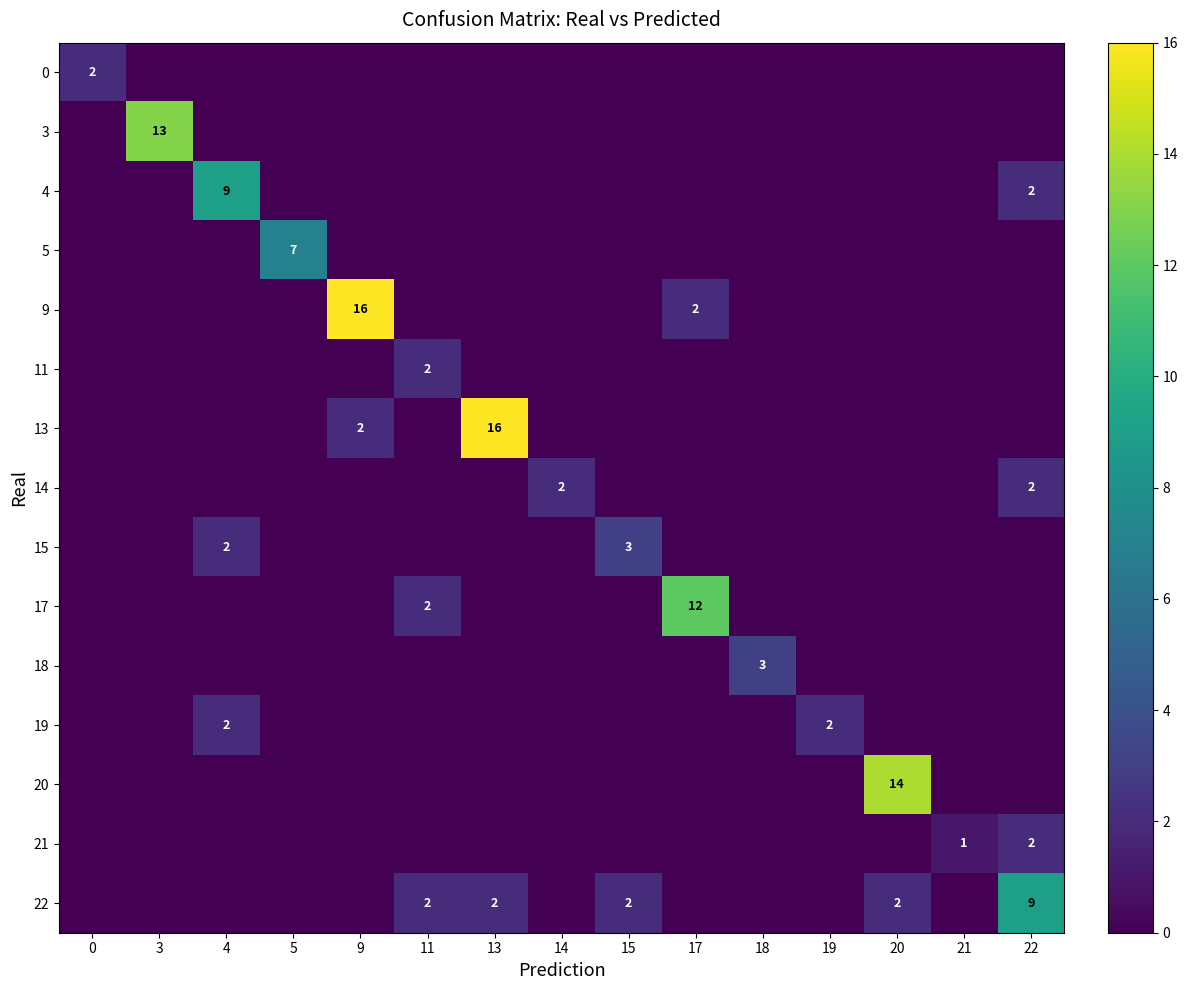

Count the number of categories in the chart.

15